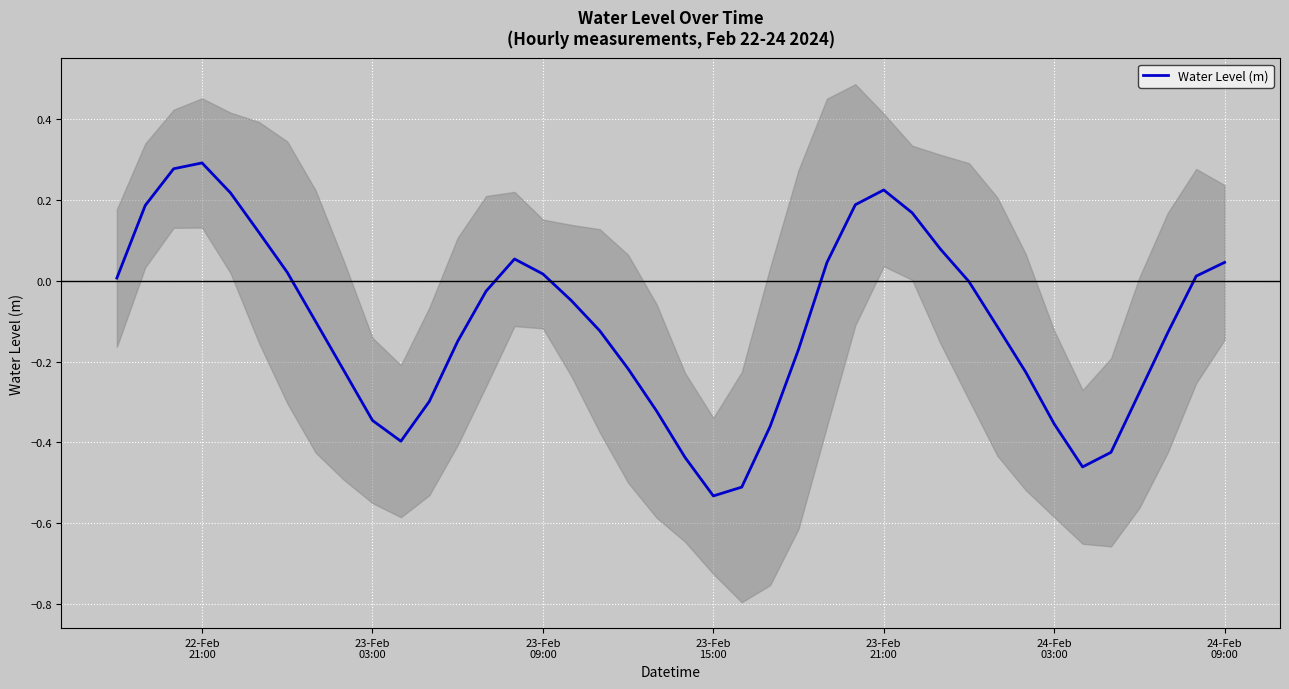

Reading left to right, what are all the values shown in this chart?

0.0	0.2	0.3	0.3	0.2	0.1	0.0	-0.1	-0.2	-0.3	-0.4	-0.3	-0.1	-0.0	0.1	0.0	-0.0	-0.1	-0.2	-0.3	-0.4	-0.5	-0.5	-0.4	-0.2	0.0	0.2	0.2	0.2	0.1	-0.0	-0.1	-0.2	-0.4	-0.5	-0.4	-0.3	-0.1	0.0	0.0